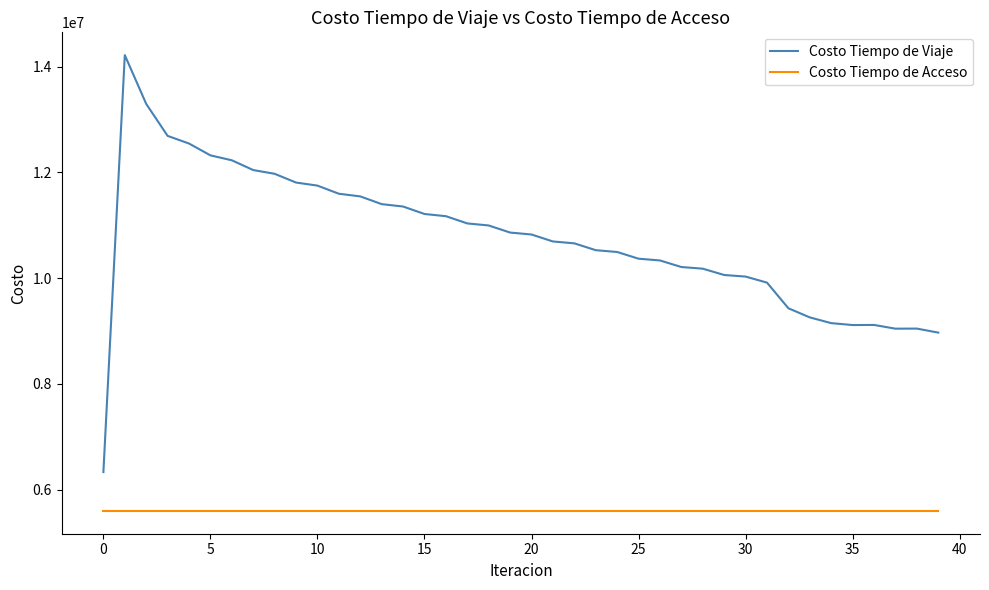

How many values in the Costo Tiempo de Viaje series exceed 10826006?

20